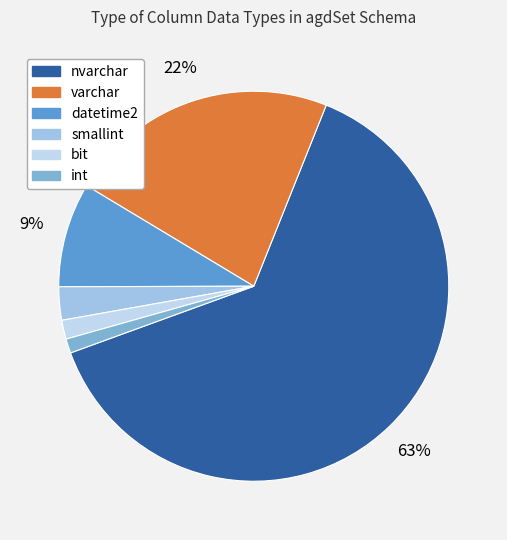

To the nearest percent, what is the difference between the datetime2 and smallint slice percentages?

6%